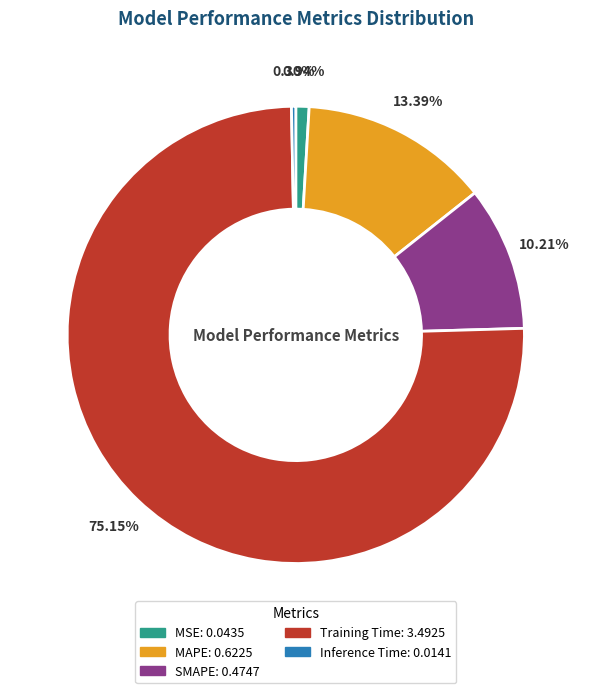

Between SMAPE and Inference Time, which is larger?

SMAPE